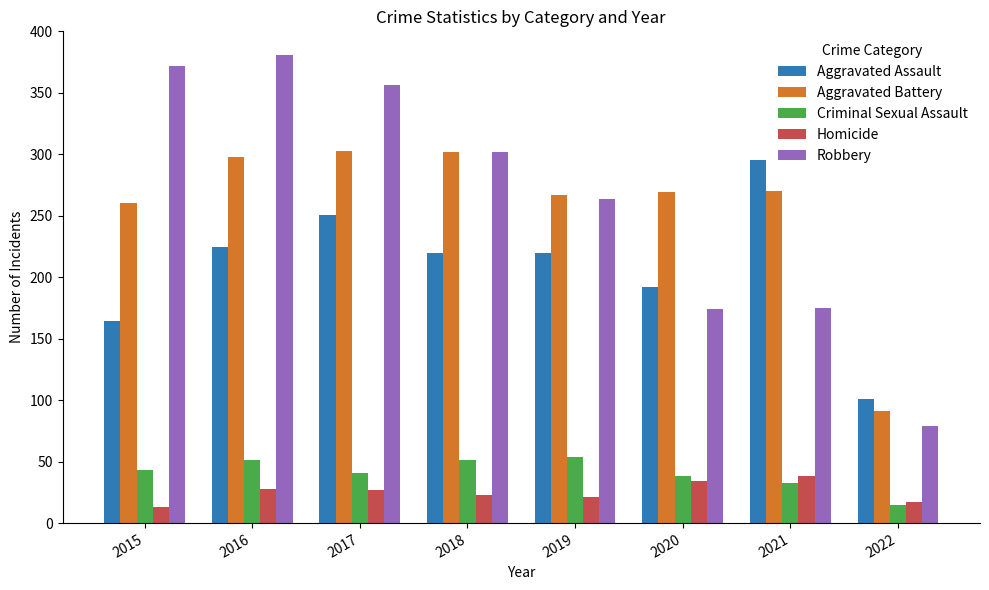

The Aggravated Assault series shows 164 at 2015. True or false?

True